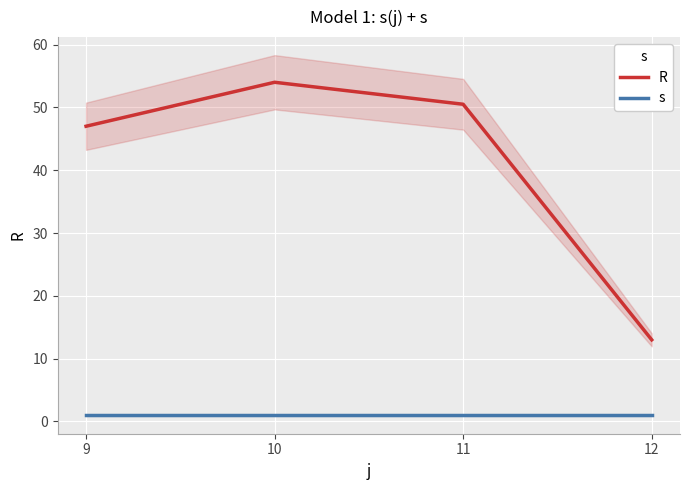

What is the value of the s point at the 1st from the left?

1.0